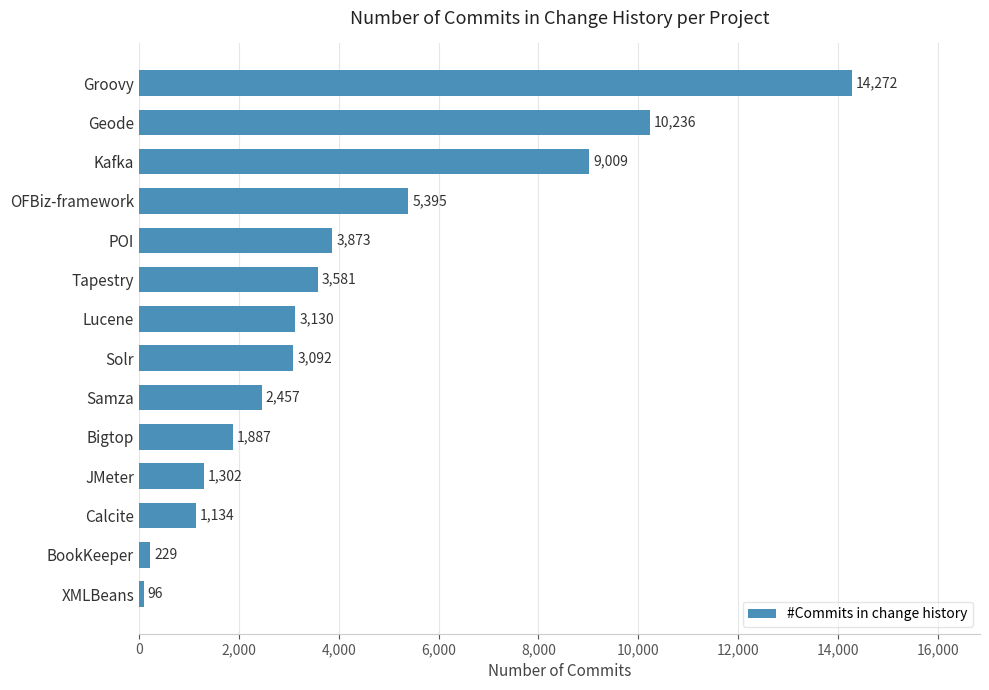

Is it true that the value at OFBiz-framework is 1581?

False